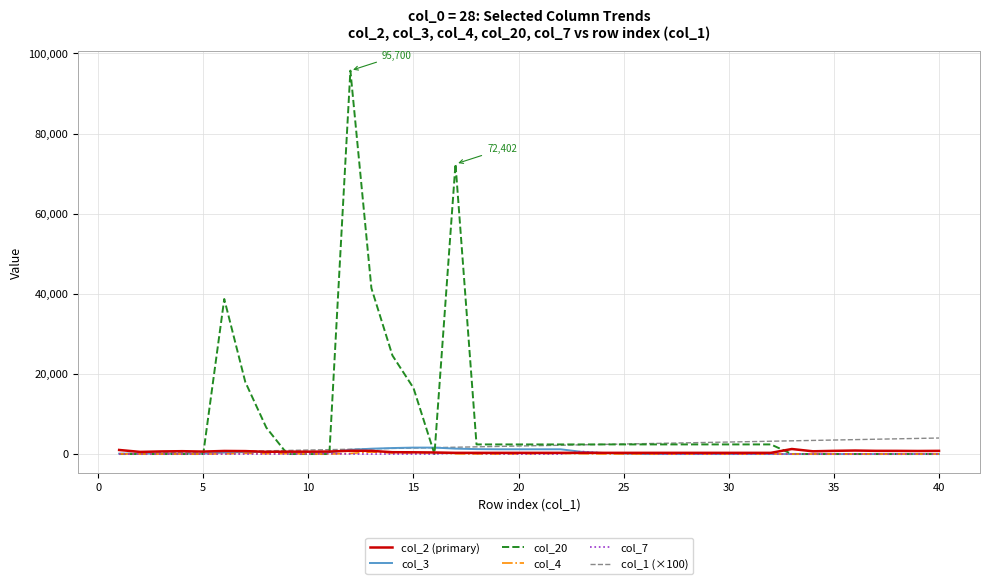

Which series has the widest spread of values?

col_20